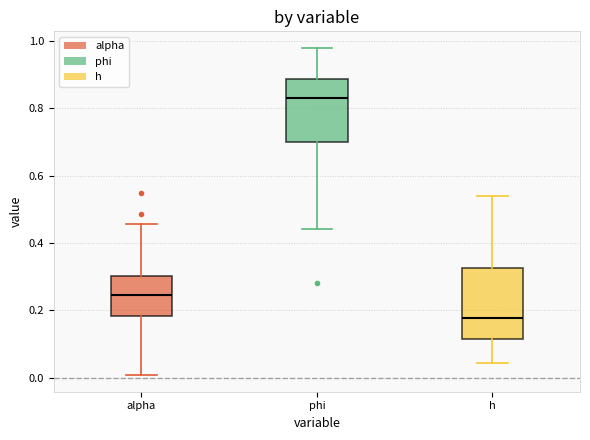

Reading left to right, read every box against the y-axis: the position of its median line, the range the box covers, and the ends of its whiskers. The values are not printed on the chart, so give them approximately, as read against the axis.

alpha: median 0.24, box 0.18 to 0.30, whiskers 0.00 to 0.46
phi: median 0.82, box 0.70 to 0.88, whiskers 0.44 to 0.98
h: median 0.18, box 0.12 to 0.32, whiskers 0.04 to 0.54